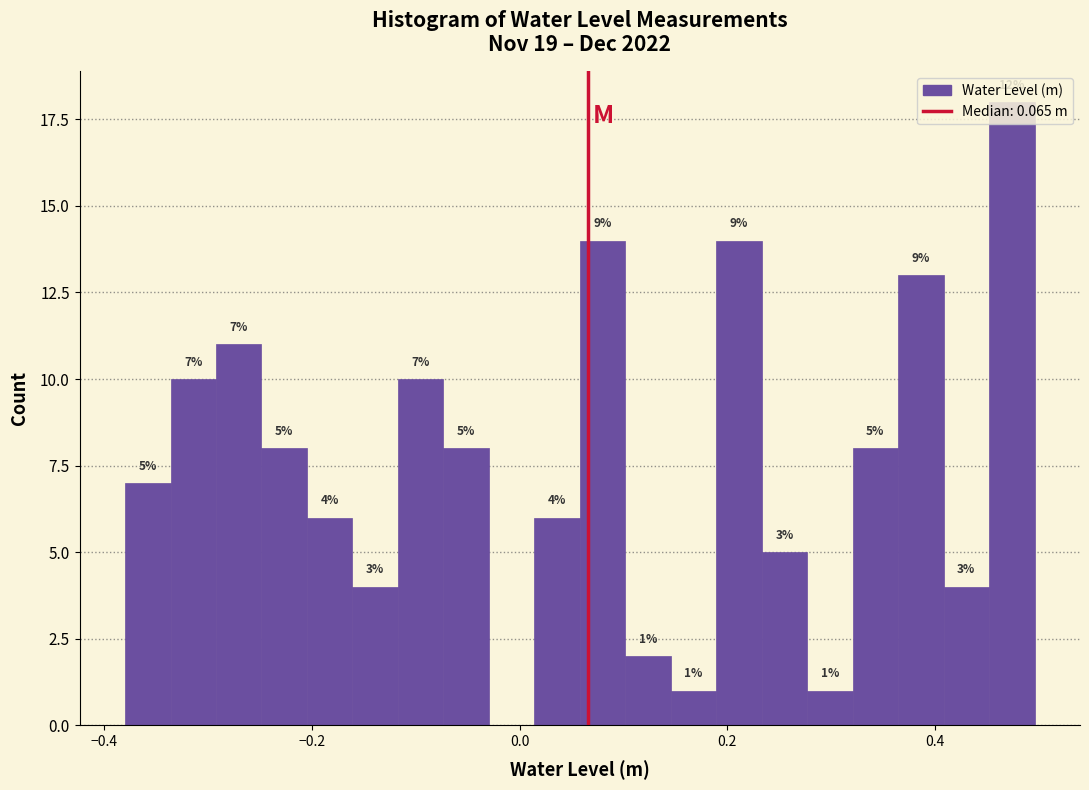

Read against the x-axis, roughly where is the centre of the tallest bar?

0.48